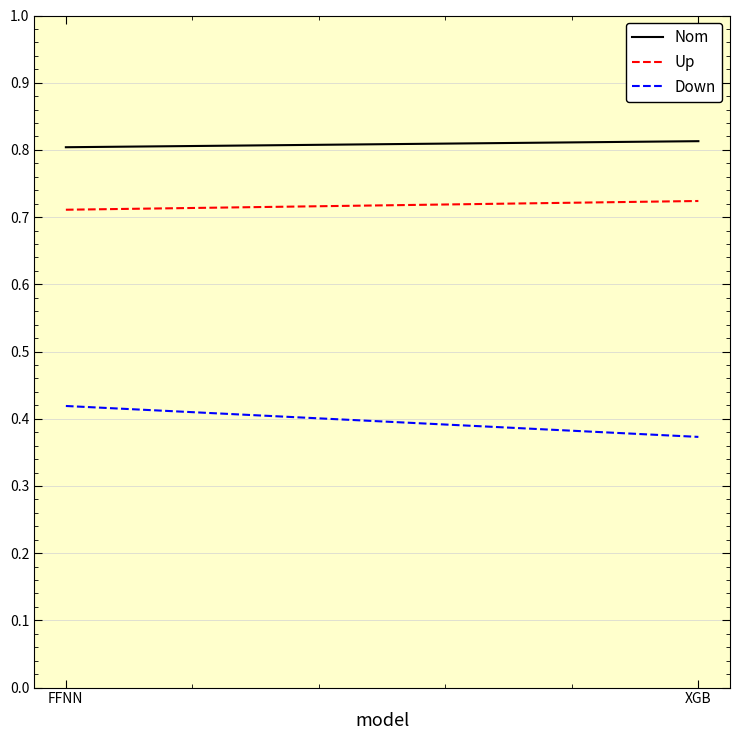

Rank the series at FFNN from highest to lowest value.

Nom, Up, Down